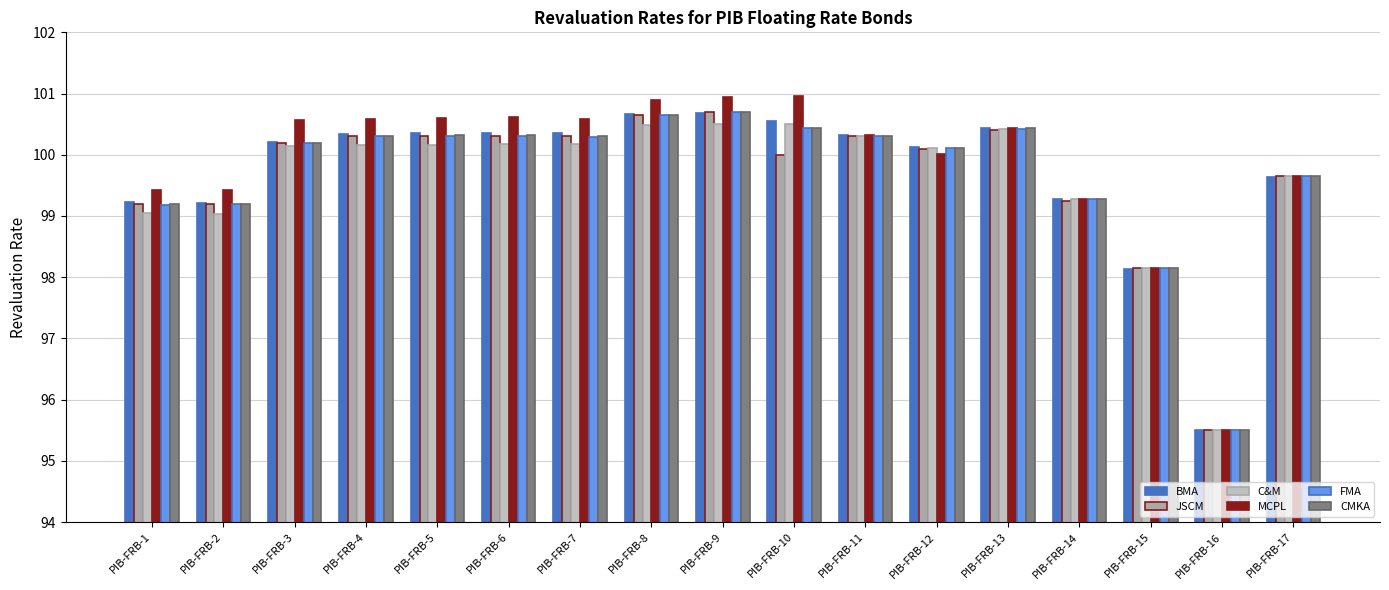

At which label is BMA closest to 98?

PIB-FRB-15